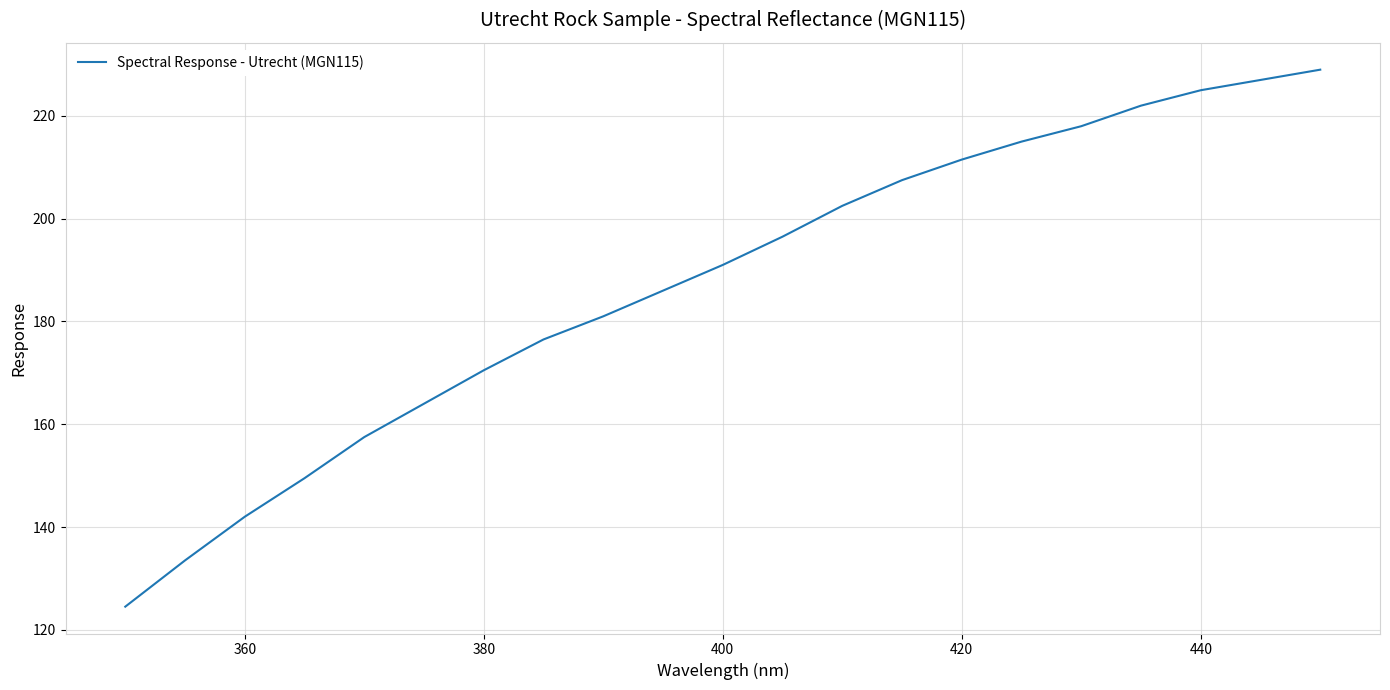

What is the minimum value shown in the chart?

124.5